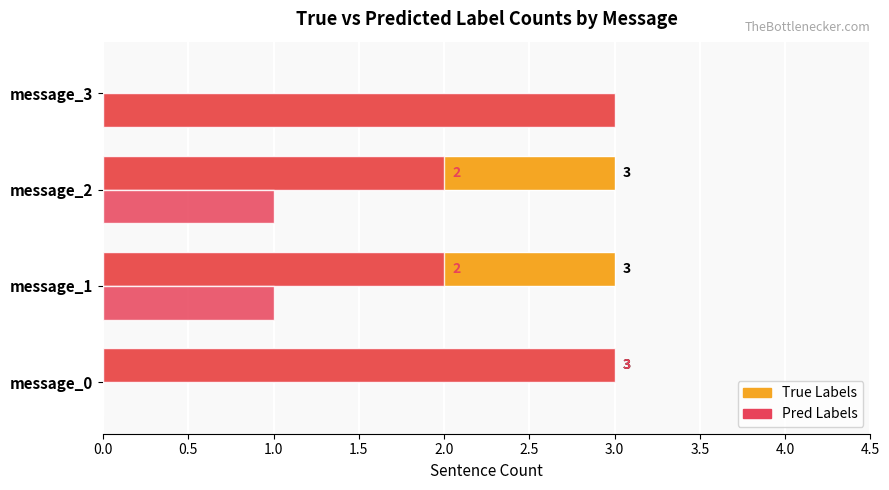

How many series are shown in this chart?

4